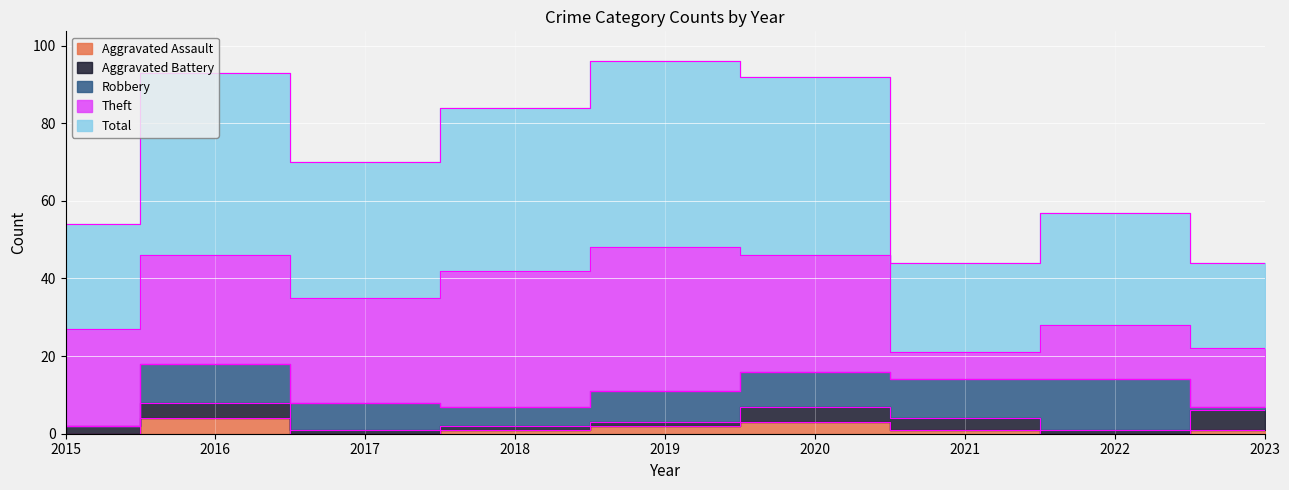

What is the spread (max minus min) of values at 2019?

47